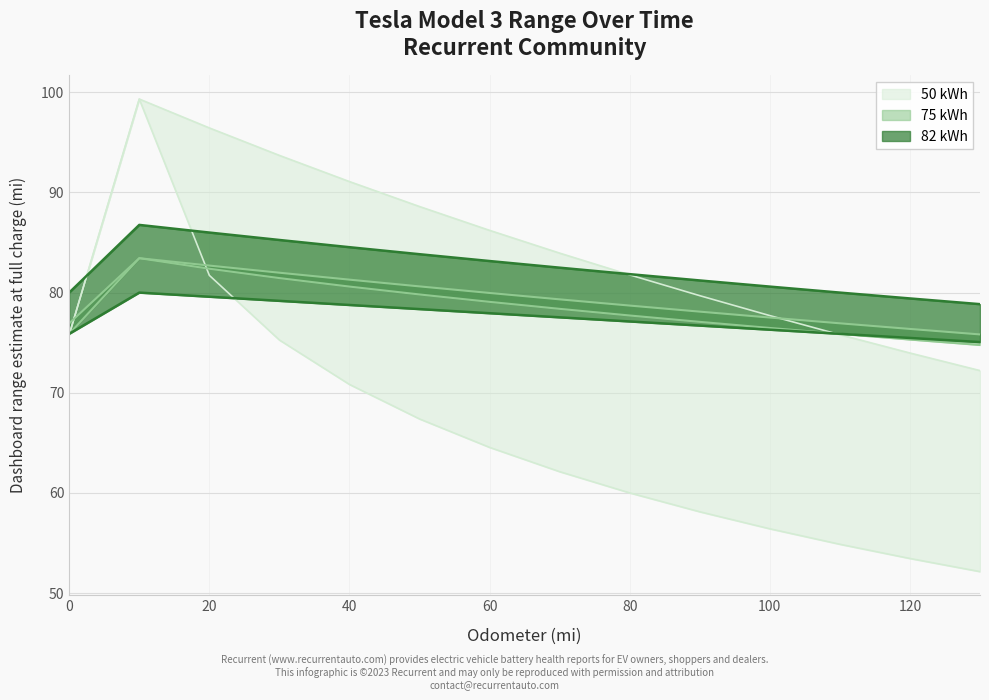

What is the label of the 10th point from the right?

40